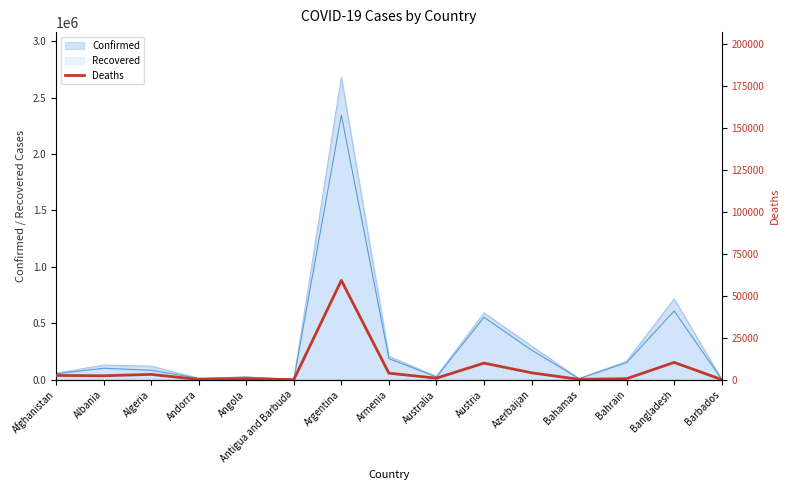

Reading left to right, list all the values displayed in this chart.

2539	2340	3152	123	561	31	59164	3859	910	9870	4107	194	588	10283	44